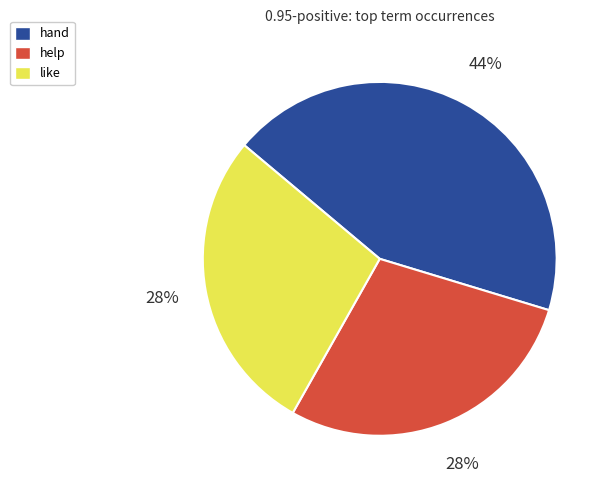

To the nearest percent, what is the average slice percentage?

33%